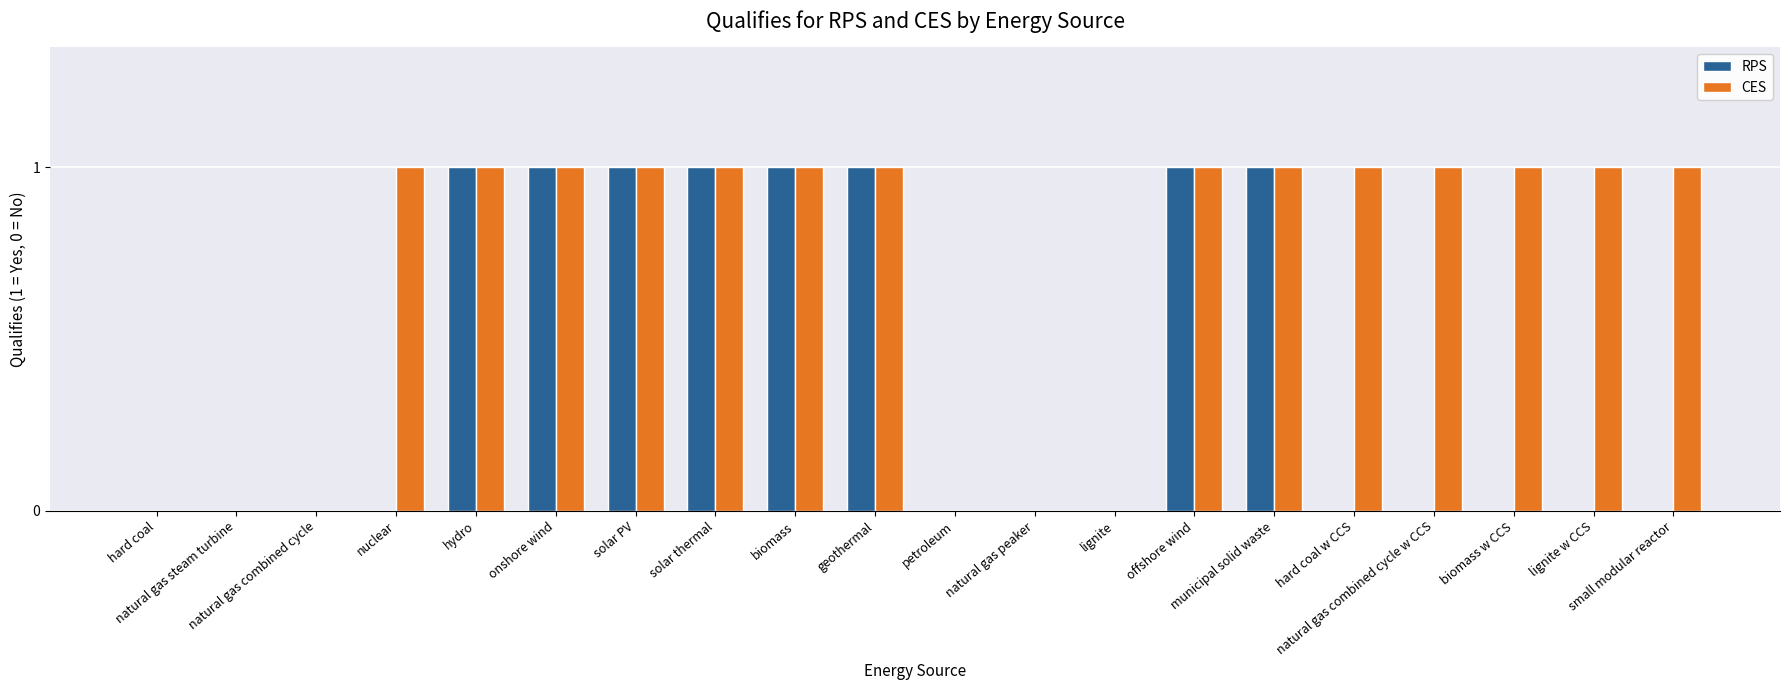

How many series are shown in this chart?

2